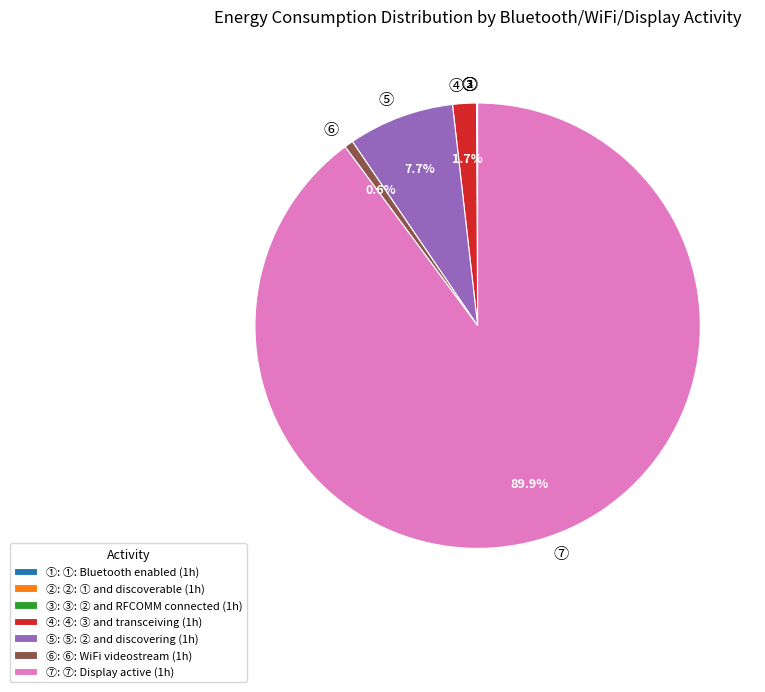

Is there a majority slice in this chart?

Yes